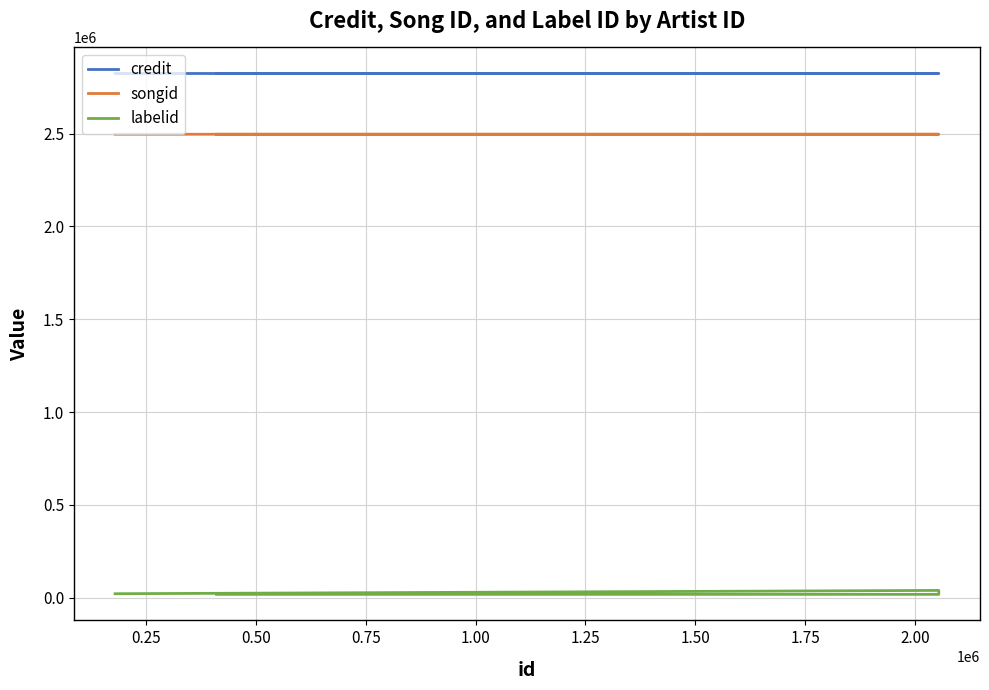

What is the difference between the highest and lowest values at 0.75?

2805242